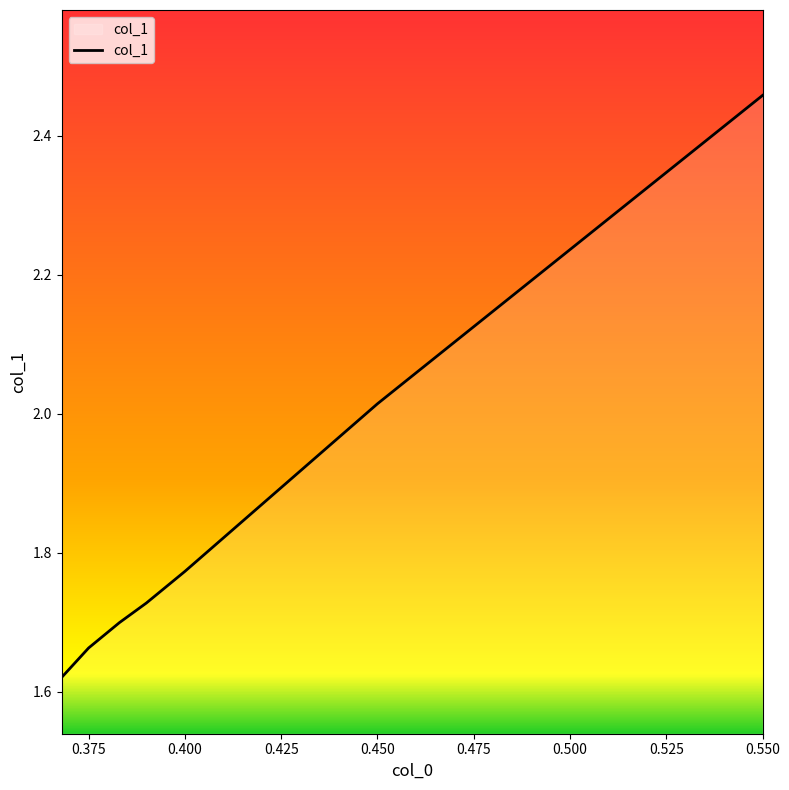

How many lines are shown in the chart?

1